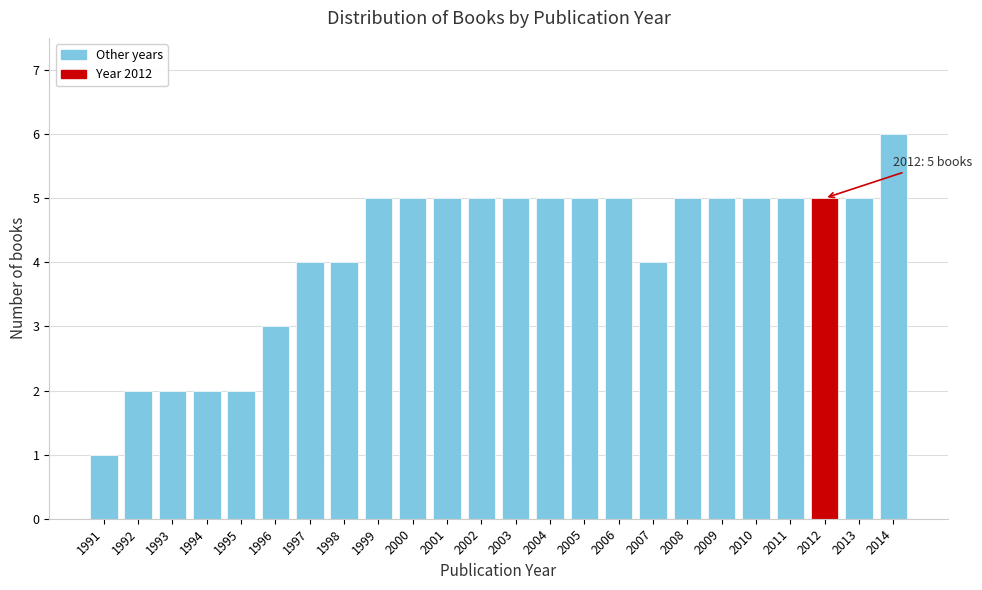

Reading left to right, what are all the values shown in this chart?

1991=1	1992=2	1993=2	1994=2	1995=2	1996=3	1997=4	1998=4	1999=5	2000=5	2001=5	2002=5	2003=5	2004=5	2005=5	2006=5	2007=4	2008=5	2009=5	2010=5	2011=5	2012=5	2013=5	2014=6